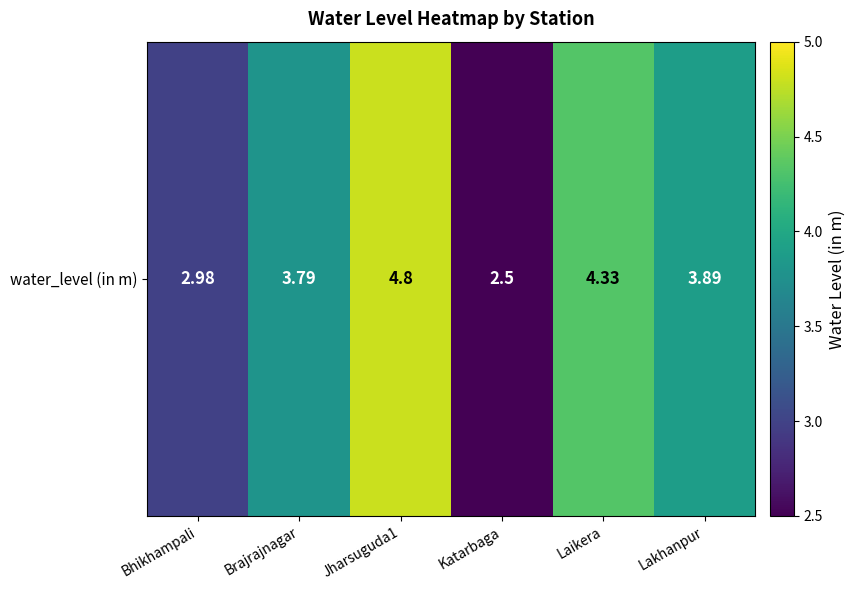

Reading right to left, list all the values displayed in this chart.

Lakhanpur=3.9	Laikera=4.3	Katarbaga=2.5	Jharsuguda1=4.8	Brajrajnagar=3.8	Bhikhampali=3.0